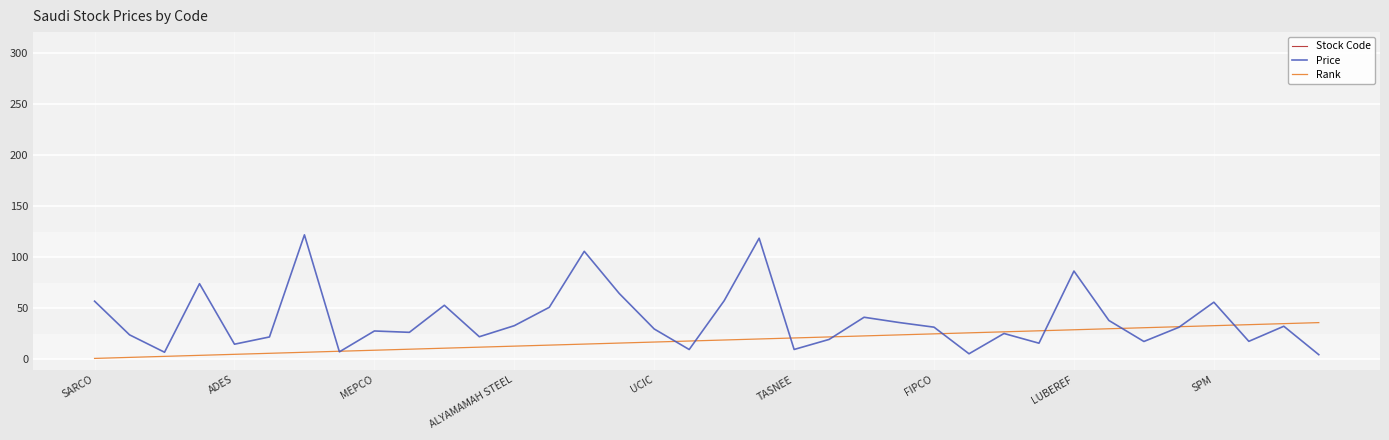

True or false: Price has a value of 45.9 at MEPCO.

False